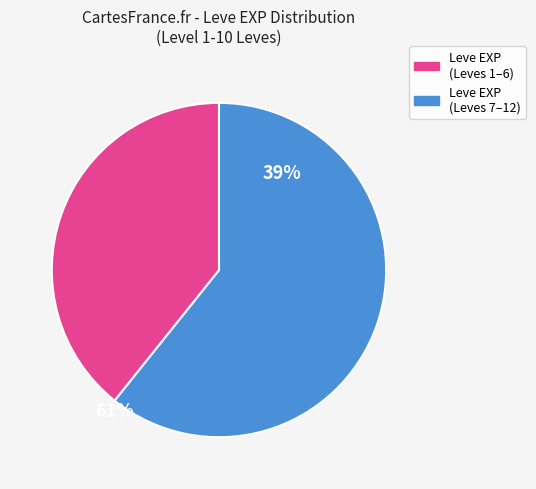

Does any single category account for the majority?

Yes